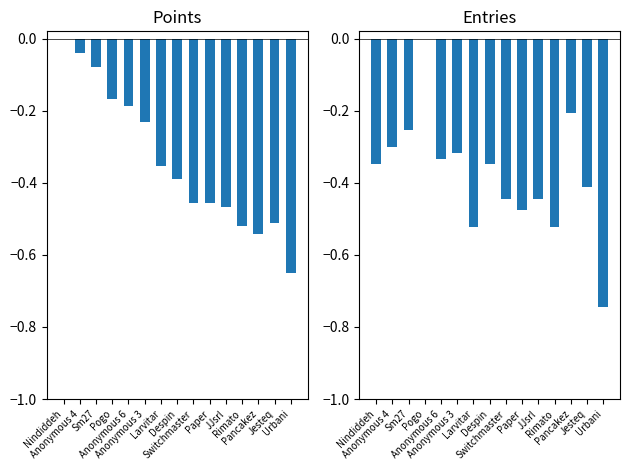

Which series has the largest range (max minus min)?

Entries